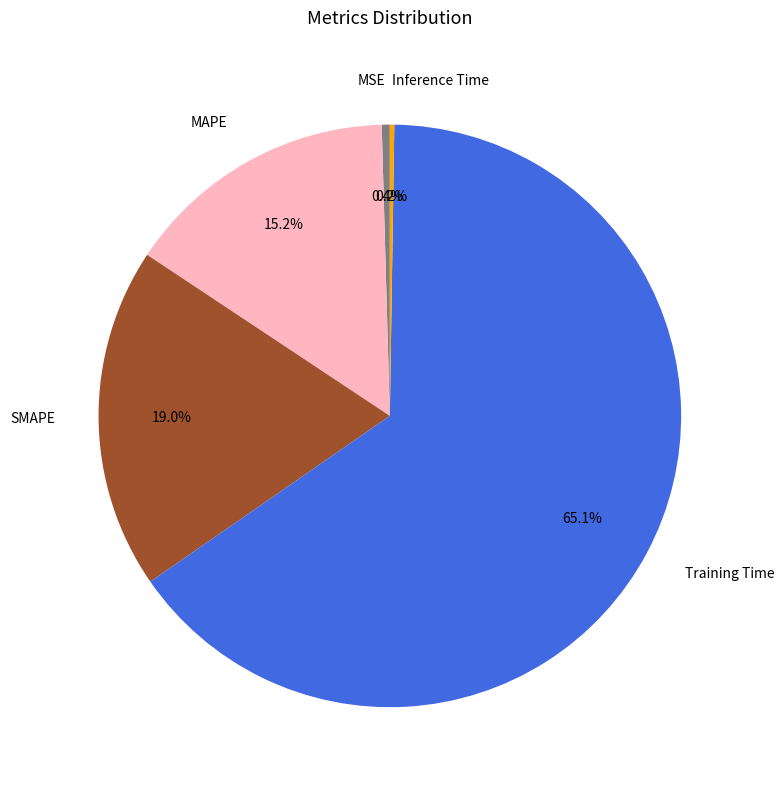

What is the largest slice in the pie chart?

Training Time